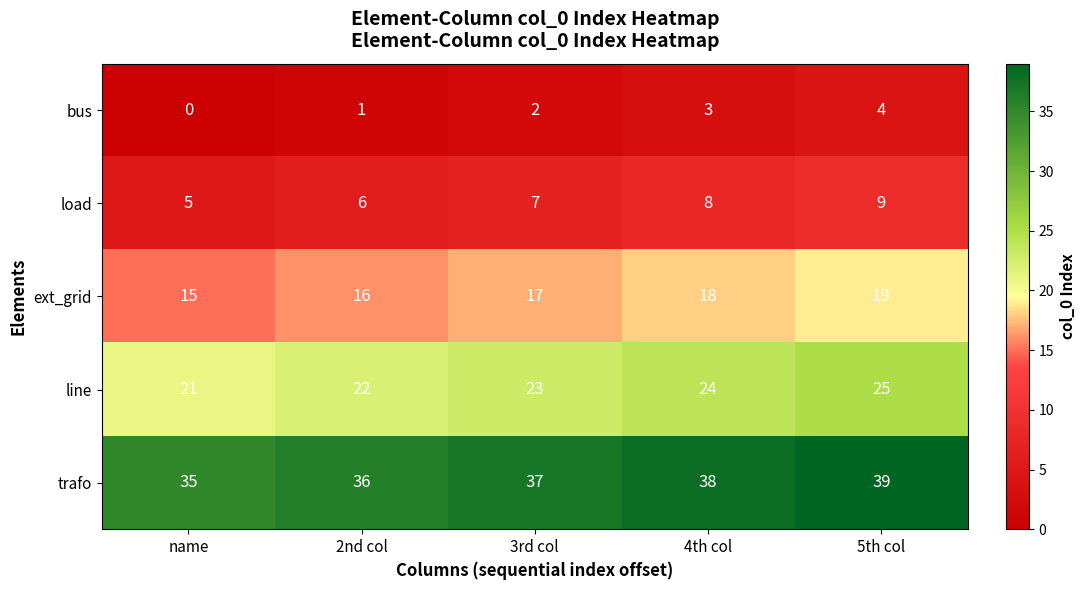

What is the maximum value shown in the chart?

39